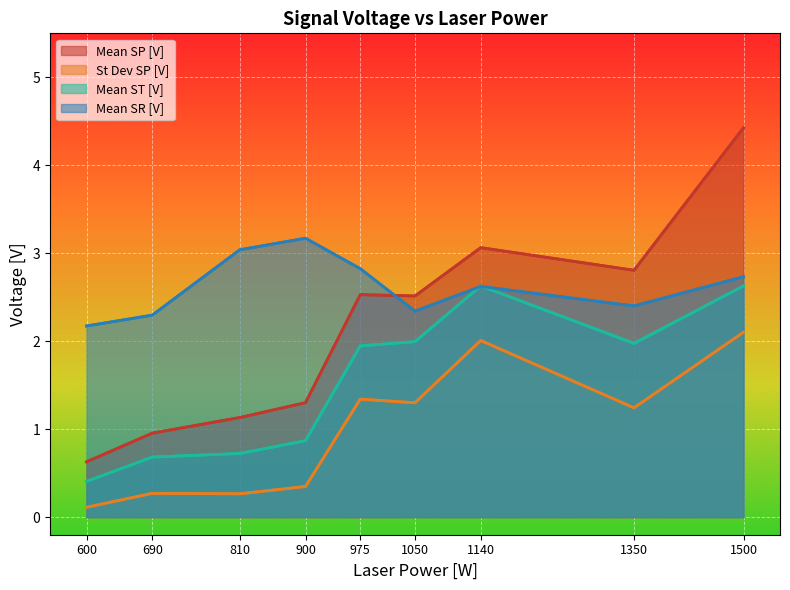

List the series in order of their peak value, highest first.

Mean SP [V], Mean SR [V], Mean ST [V], St Dev SP [V]